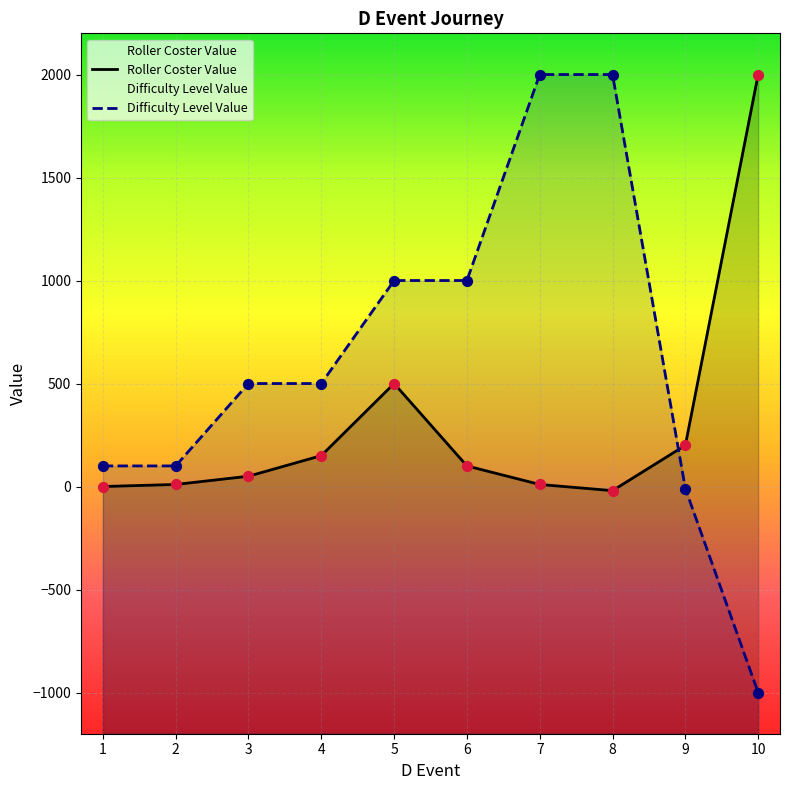

What are all the series names shown in the legend?

Roller Coster Value, Difficulty Level Value